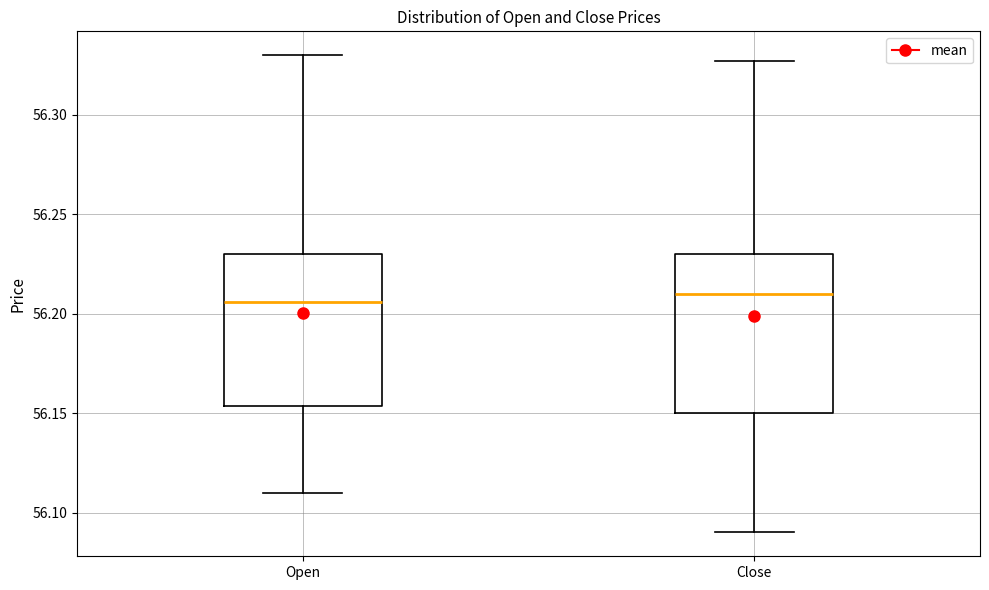

Reading left to right, read every box against the y-axis: the position of its median line, the range the box covers, and the ends of its whiskers. The values are not printed on the chart, so give them approximately, as read against the axis.

Open: median 56.205, box 56.155 to 56.230, whiskers 56.110 to 56.330
Close: median 56.210, box 56.150 to 56.230, whiskers 56.090 to 56.325